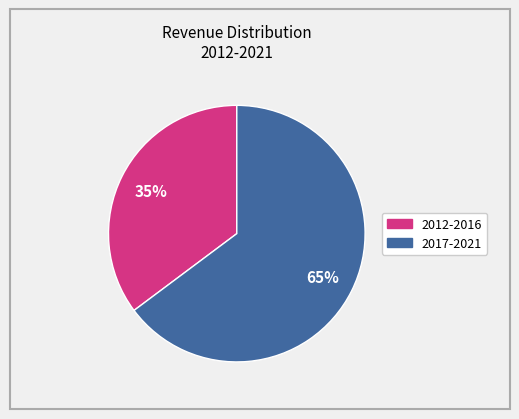

Is there any slice that represents more than half of the pie?

Yes